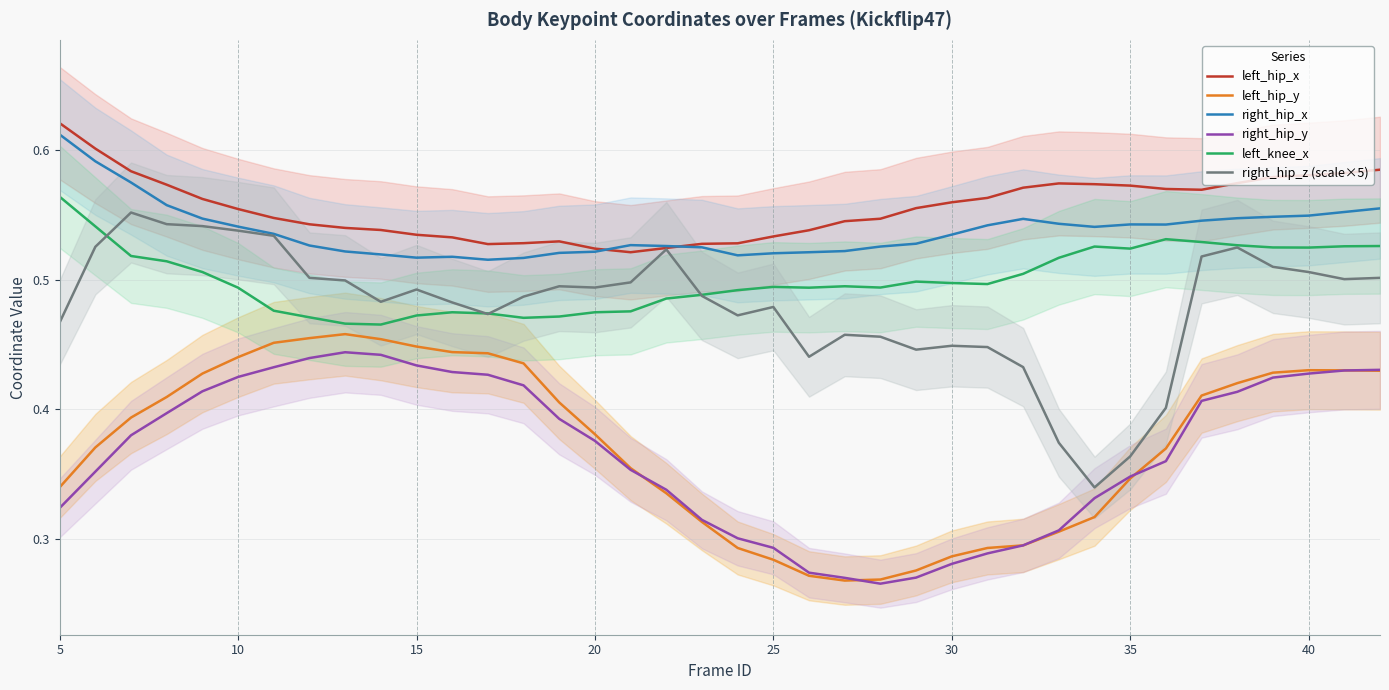

What are all the series names shown in the legend?

left_hip_x, left_hip_y, right_hip_x, right_hip_y, left_knee_x, right_hip_z (scale×5)